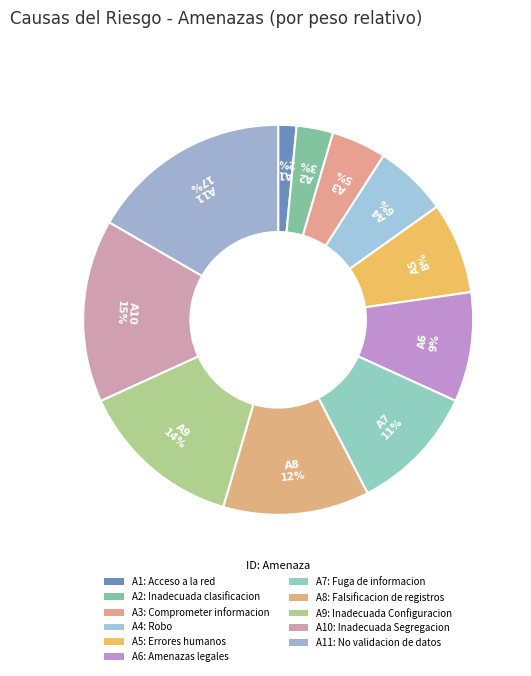

Which slice is the largest?

A11